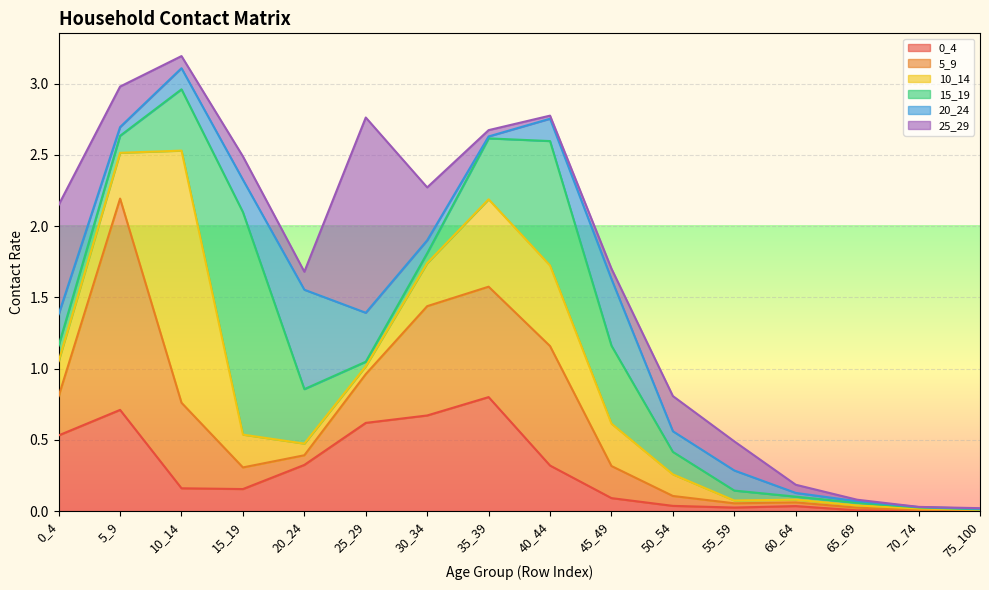

Where do 20_24 and 5_9 first cross each other?

10_14 and 15_19